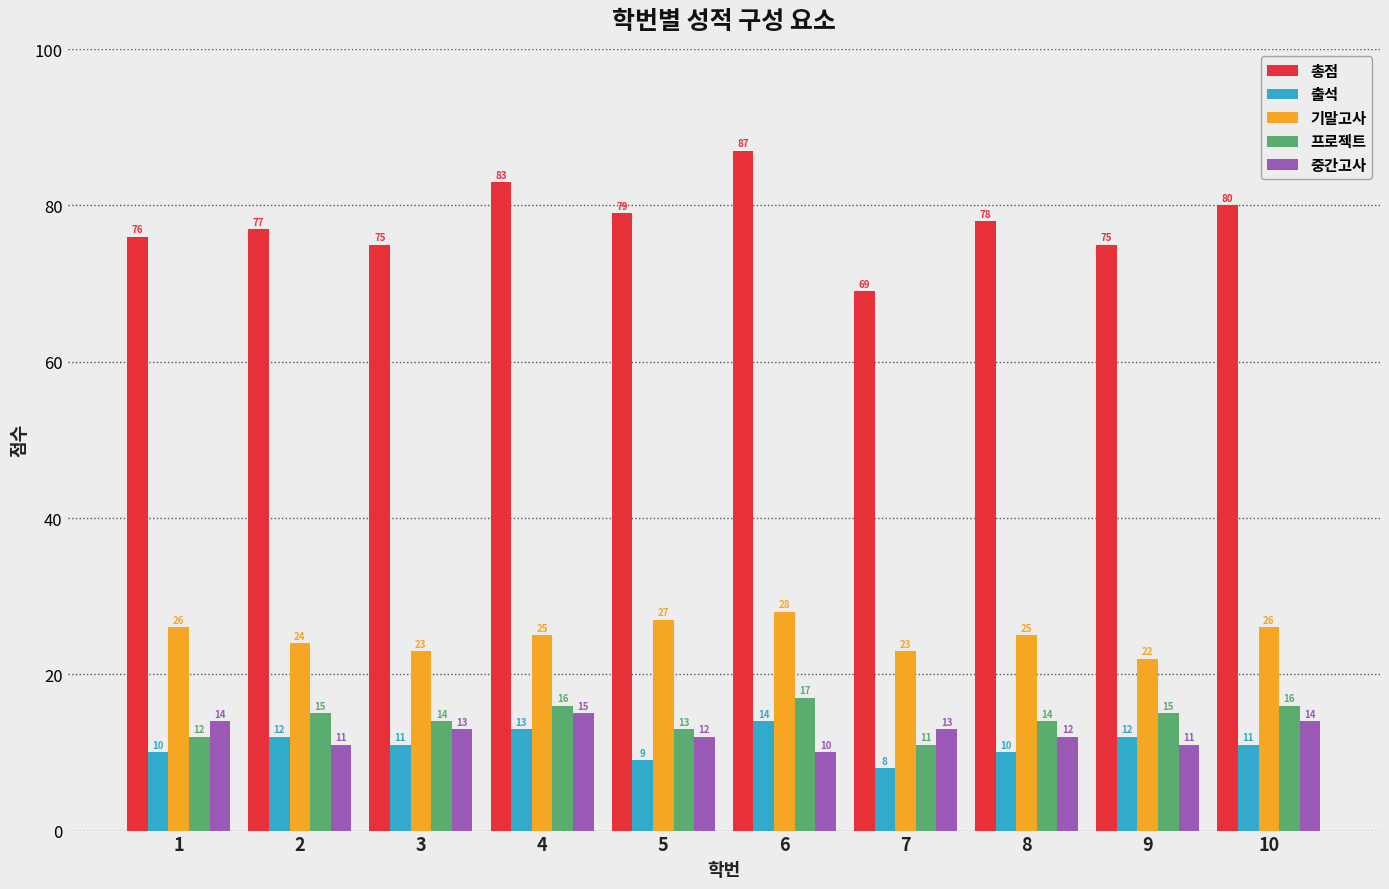

What is the total value across all series at 10?

147